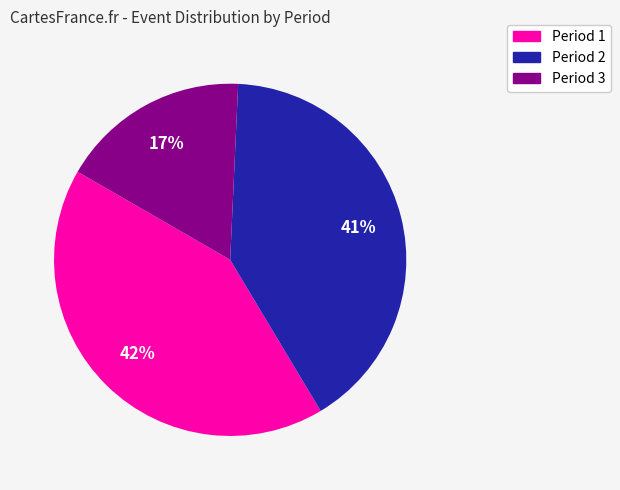

Which category has the biggest portion of the pie?

Period 1